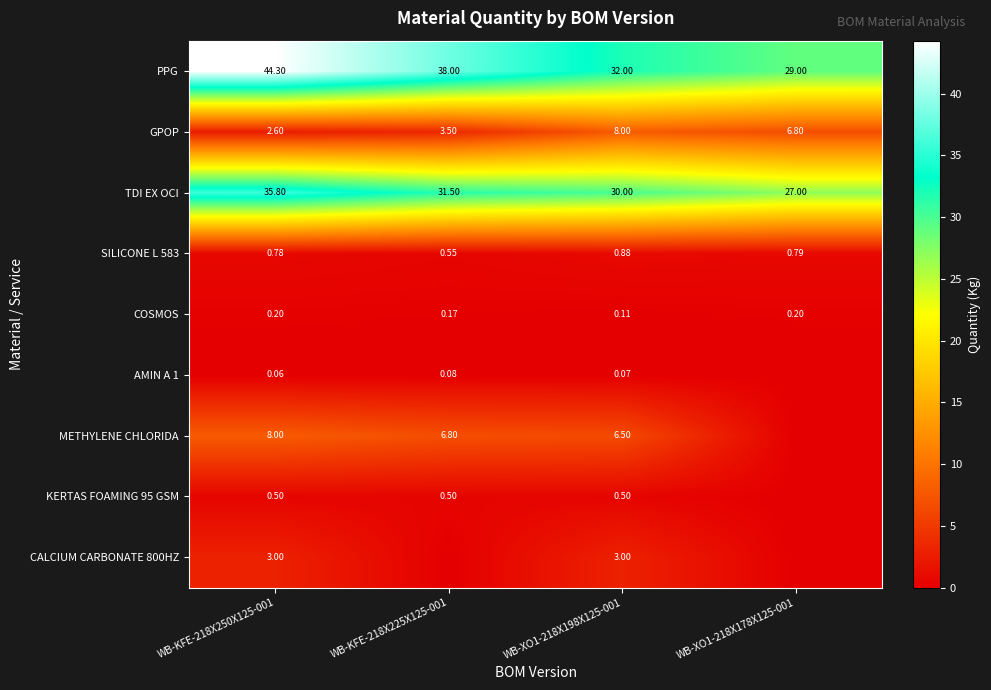

Which series changed the most between WB-KFE-218X250X125-001 and WB-XO1-218X198X125-001?

PPG